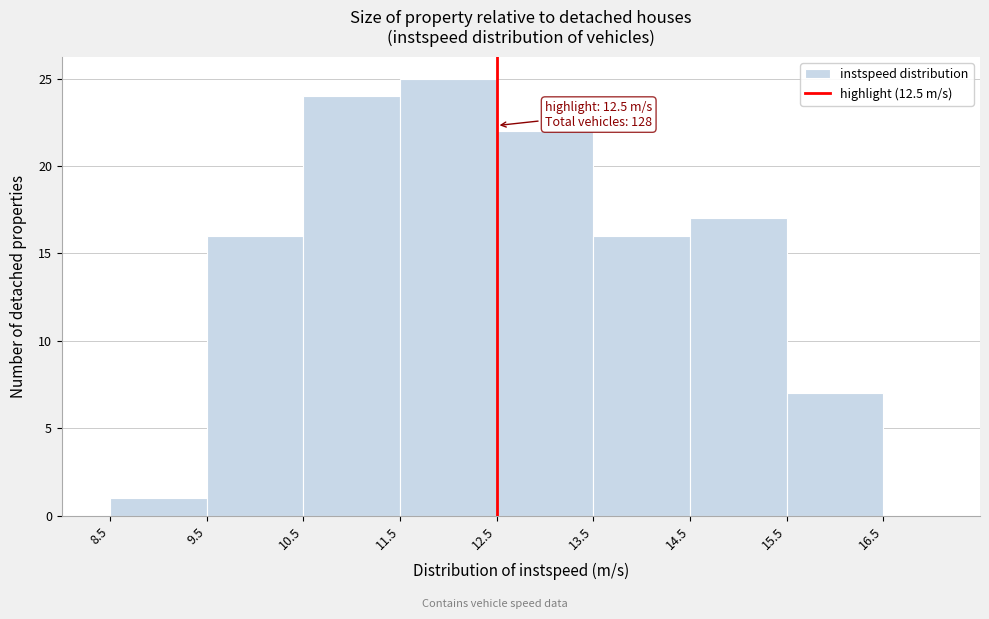

Over which range of the x-axis is the bar tallest?

11.5 to 12.5